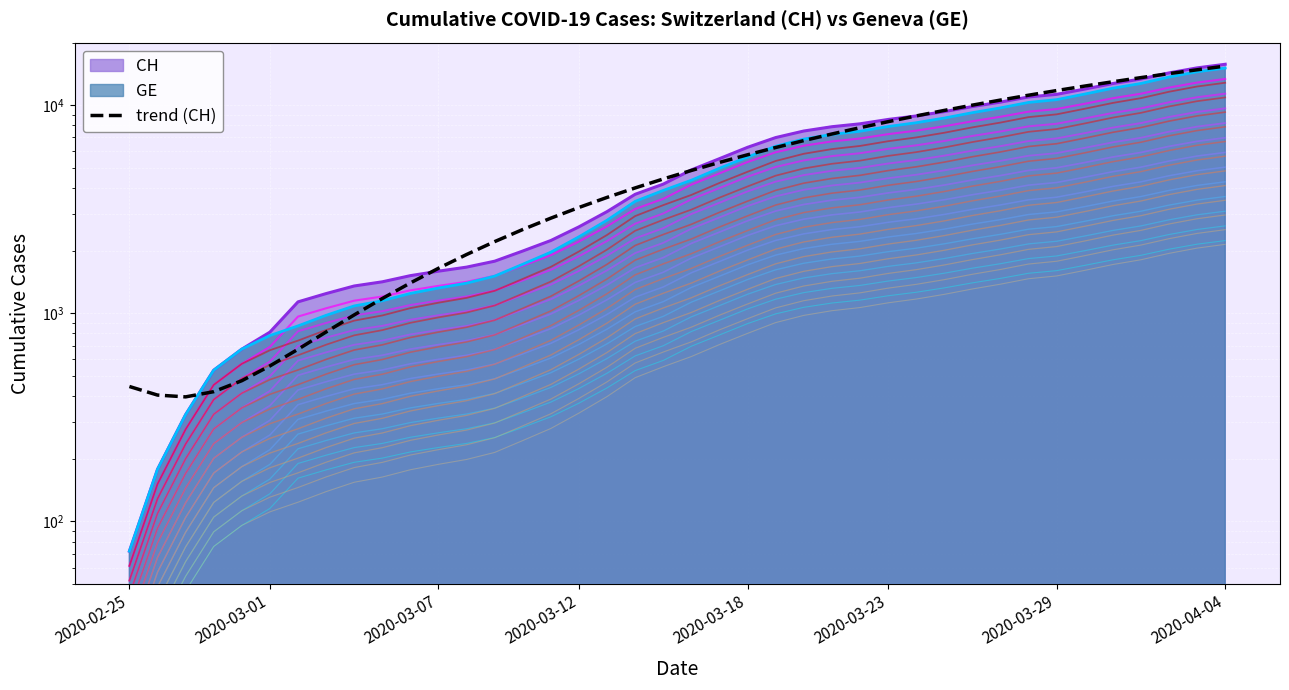

What is the difference between the maximum and minimum values?

15012.0